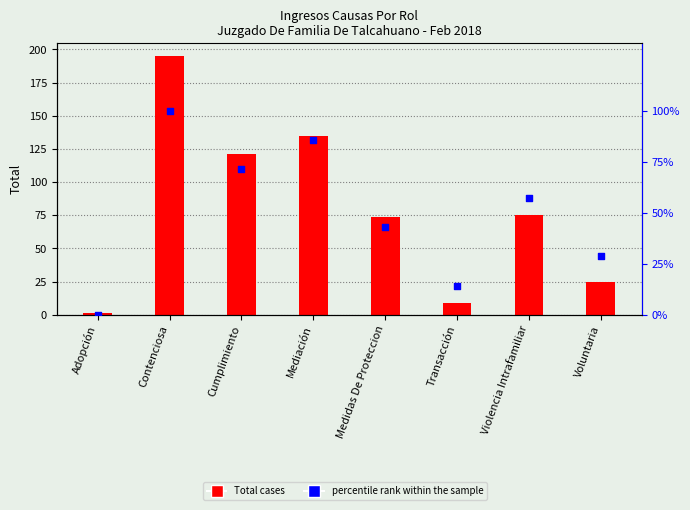

Is the value of percentile rank within the sample at Mediación greater than the value of Total cases at Contenciosa?

No